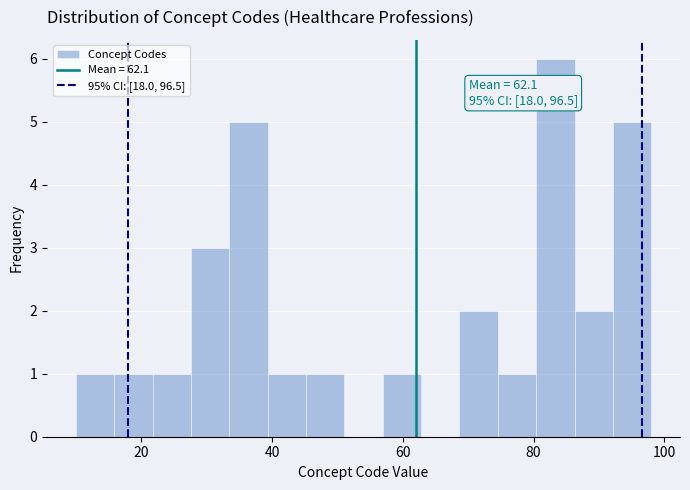

Around what value on the x-axis is the tallest bar? Give the approximate position of its centre, as read against the axis.

84